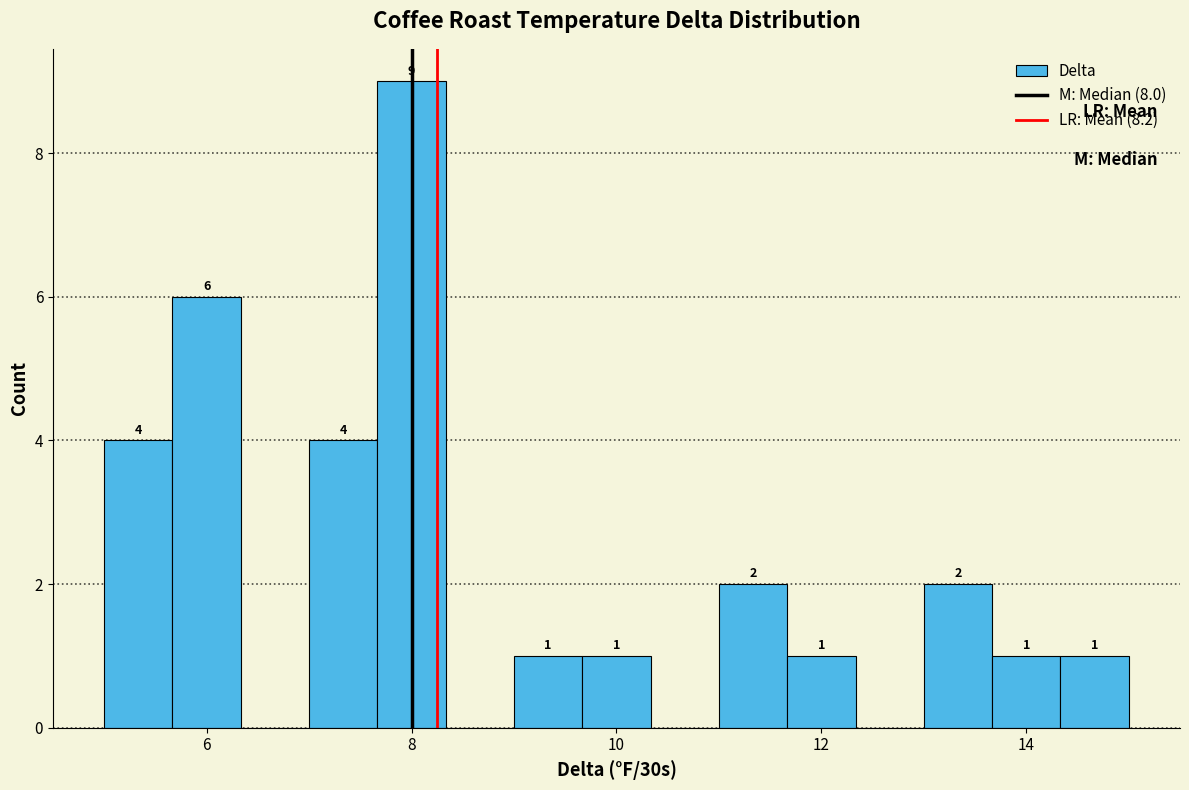

Read against the x-axis, roughly where is the centre of the tallest bar?

8.0